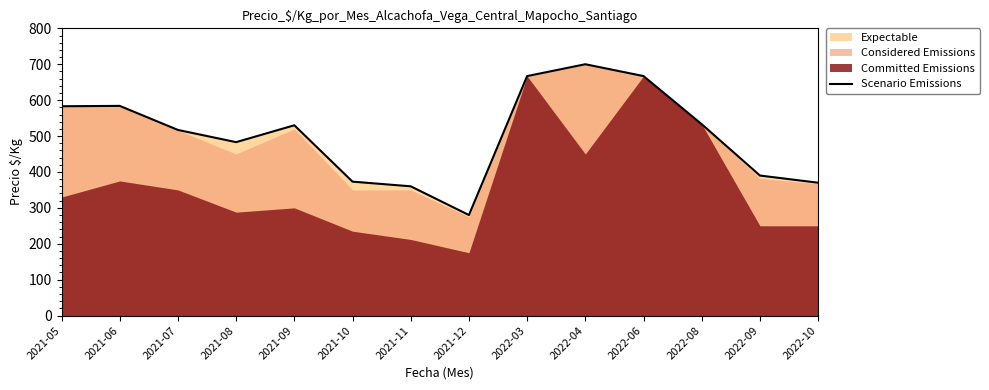

The value of Scenario Emissions at 2021-12 is 280. True or false?

True